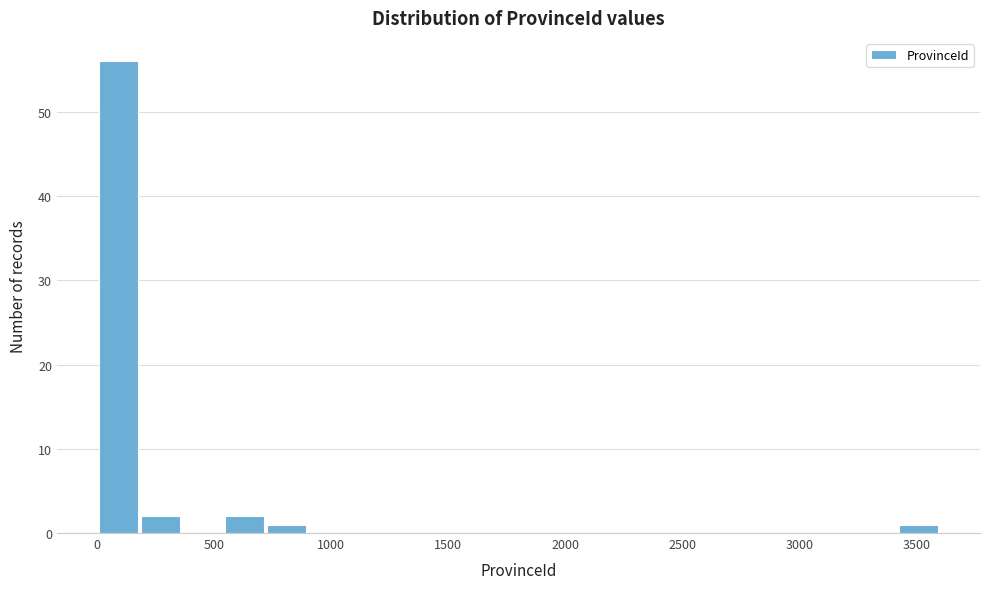

Read against the x-axis, roughly where is the centre of the tallest bar?

100